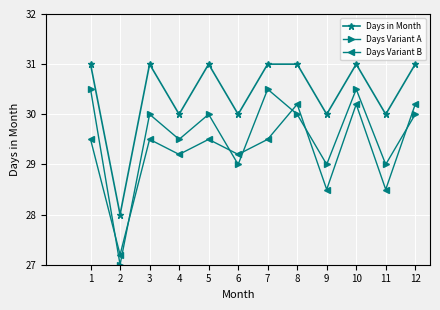

Which series has the widest spread of values?

Days Variant A